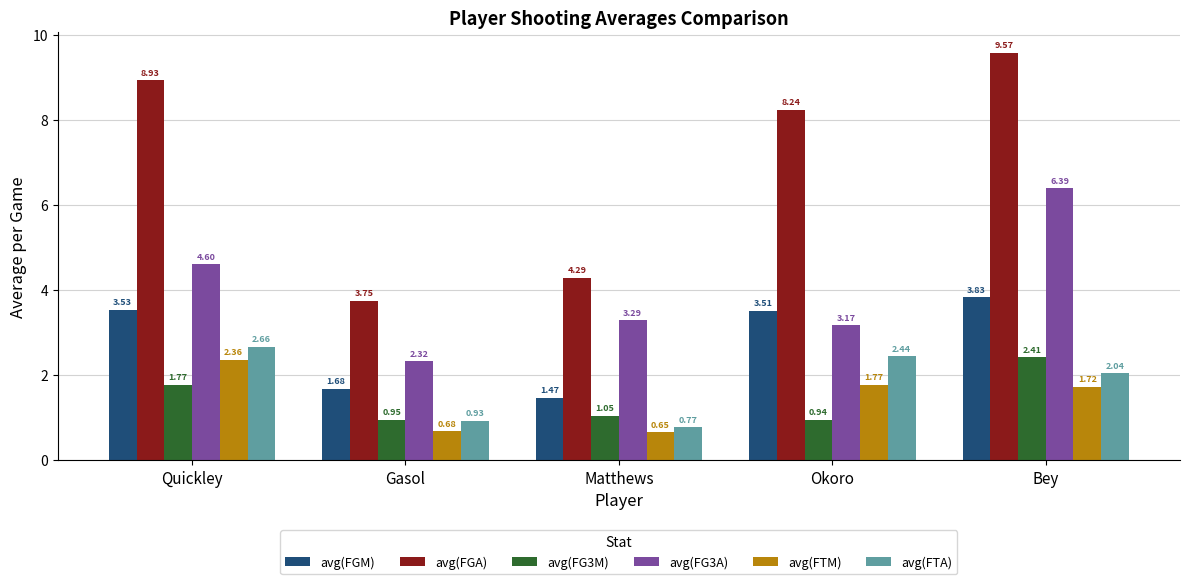

What is the value of the avg(FG3A) bar at the 3rd from the left?

3.3